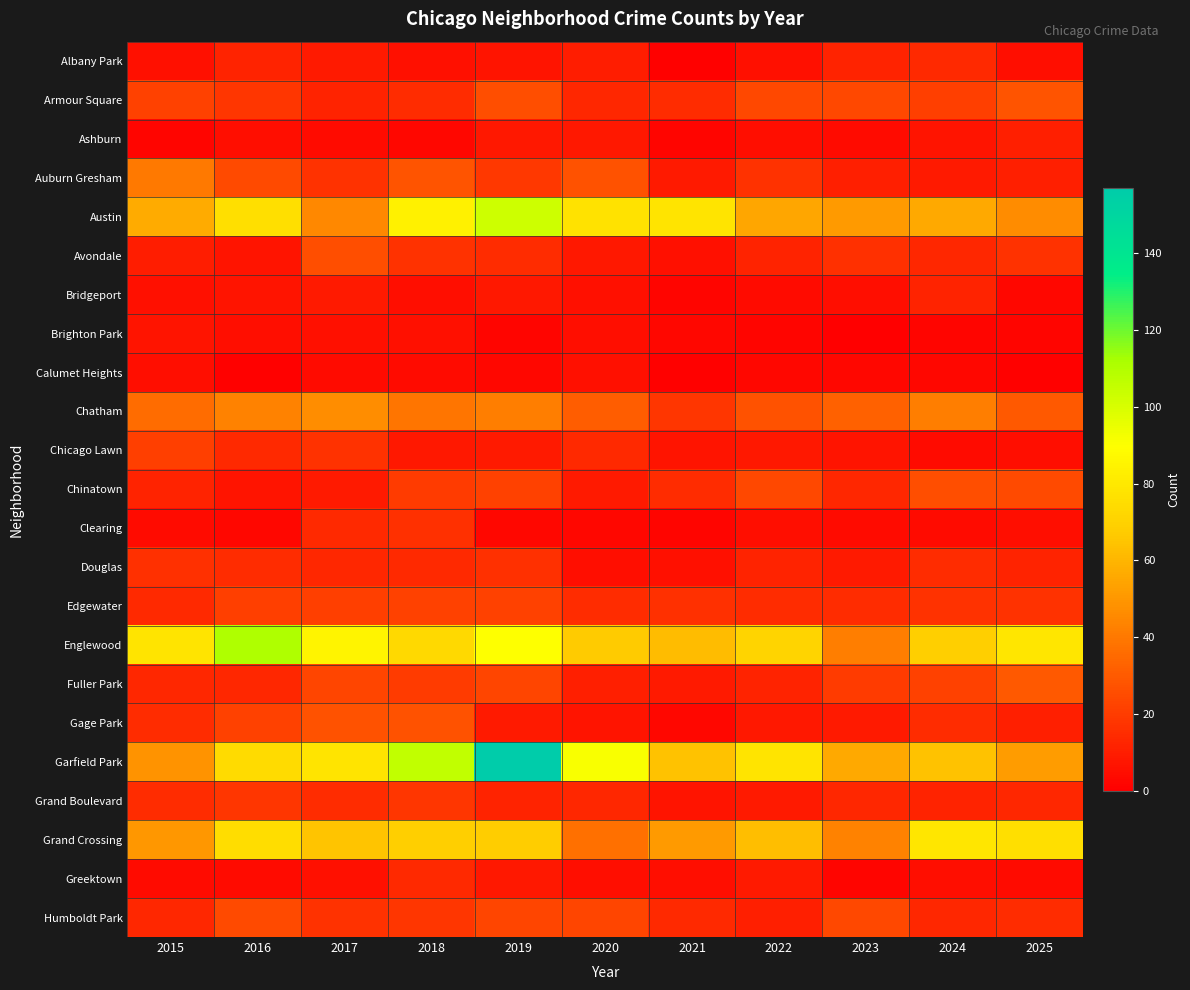

Reading left to right, extract all data points from this chart.

Albany Park: 2015=6	2016=12	2017=9	2018=6	2019=7	2020=10	2021=1	2022=6	2023=12	2024=14	2025=5
Armour Square: 2015=22	2016=18	2017=12	2018=15	2019=26	2020=13	2021=15	2022=24	2023=24	2024=21	2025=28
Ashburn: 2015=2	2016=5	2017=4	2018=3	2019=8	2020=8	2021=2	2022=5	2023=4	2024=7	2025=11
Auburn Gresham: 2015=40	2016=25	2017=17	2018=28	2019=19	2020=27	2021=9	2022=17	2023=11	2024=9	2025=11
Austin: 2015=57	2016=76	2017=45	2018=84	2019=103	2020=77	2021=78	2022=55	2023=51	2024=56	2025=46
Avondale: 2015=10	2016=7	2017=26	2018=17	2019=15	2020=8	2021=6	2022=12	2023=16	2024=13	2025=17
Bridgeport: 2015=6	2016=7	2017=9	2018=5	2019=8	2020=6	2021=2	2022=4	2023=5	2024=12	2025=3
Brighton Park: 2015=7	2016=5	2017=6	2018=6	2019=2	2020=5	2021=3	2022=2	2023=0	2024=2	2025=2
Calumet Heights: 2015=5	2016=1	2017=4	2018=4	2019=3	2020=6	2021=1	2022=3	2023=3	2024=3	2025=1
Chatham: 2015=36	2016=43	2017=47	2018=39	2019=42	2020=31	2021=18	2022=27	2023=32	2024=42	2025=30
Chicago Lawn: 2015=21	2016=14	2017=17	2018=8	2019=9	2020=14	2021=7	2022=8	2023=7	2024=4	2025=5
Chinatown: 2015=12	2016=7	2017=9	2018=20	2019=22	2020=9	2021=15	2022=24	2023=13	2024=26	2025=25
Clearing: 2015=4	2016=3	2017=14	2018=16	2019=3	2020=3	2021=2	2022=5	2023=4	2024=4	2025=5
Douglas: 2015=16	2016=15	2017=13	2018=14	2019=16	2020=5	2021=6	2022=12	2023=9	2024=15	2025=12
Edgewater: 2015=14	2016=21	2017=21	2018=22	2019=22	2020=15	2021=16	2022=15	2023=15	2024=17	2025=17
Englewood: 2015=78	2016=111	2017=85	2018=73	2019=90	2020=67	2021=62	2022=71	2023=42	2024=69	2025=79
Fuller Park: 2015=13	2016=13	2017=23	2018=20	2019=23	2020=11	2021=9	2022=12	2023=20	2024=22	2025=30
Gage Park: 2015=15	2016=22	2017=27	2018=27	2019=9	2020=7	2021=3	2022=8	2023=9	2024=15	2025=11
Garfield Park: 2015=49	2016=74	2017=78	2018=106	2019=157	2020=91	2021=64	2022=78	2023=56	2024=64	2025=52
Grand Boulevard: 2015=15	2016=18	2017=15	2018=18	2019=12	2020=13	2021=7	2022=9	2023=13	2024=12	2025=13
Grand Crossing: 2015=50	2016=75	2017=65	2018=69	2019=68	2020=37	2021=51	2022=63	2023=43	2024=79	2025=76
Greektown: 2015=4	2016=4	2017=6	2018=14	2019=8	2020=5	2021=5	2022=9	2023=2	2024=5	2025=4
Humboldt Park: 2015=13	2016=25	2017=17	2018=18	2019=23	2020=23	2021=14	2022=11	2023=24	2024=13	2025=15